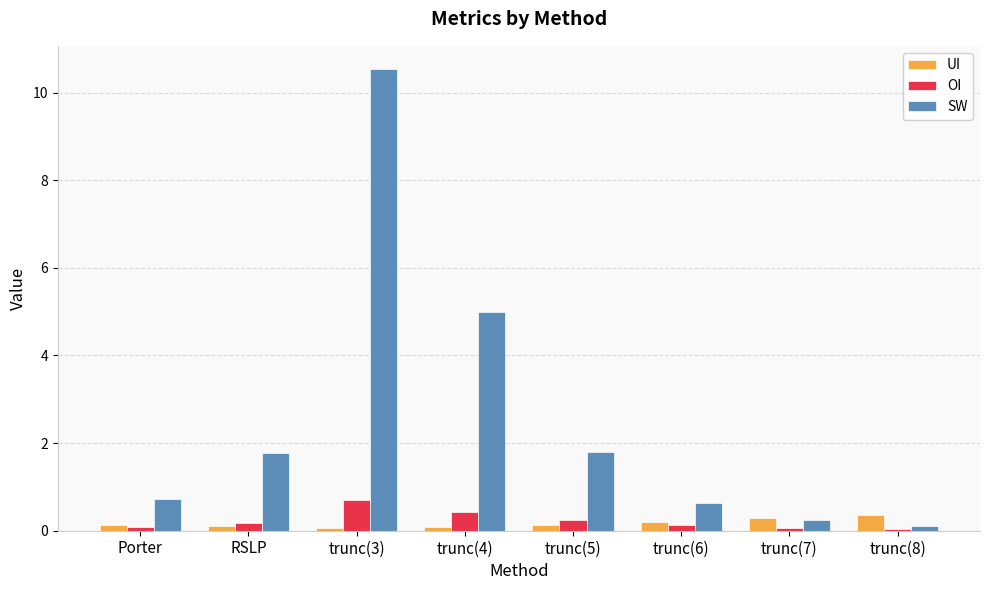

List the series in order of their peak value, lowest first.

UI, OI, SW